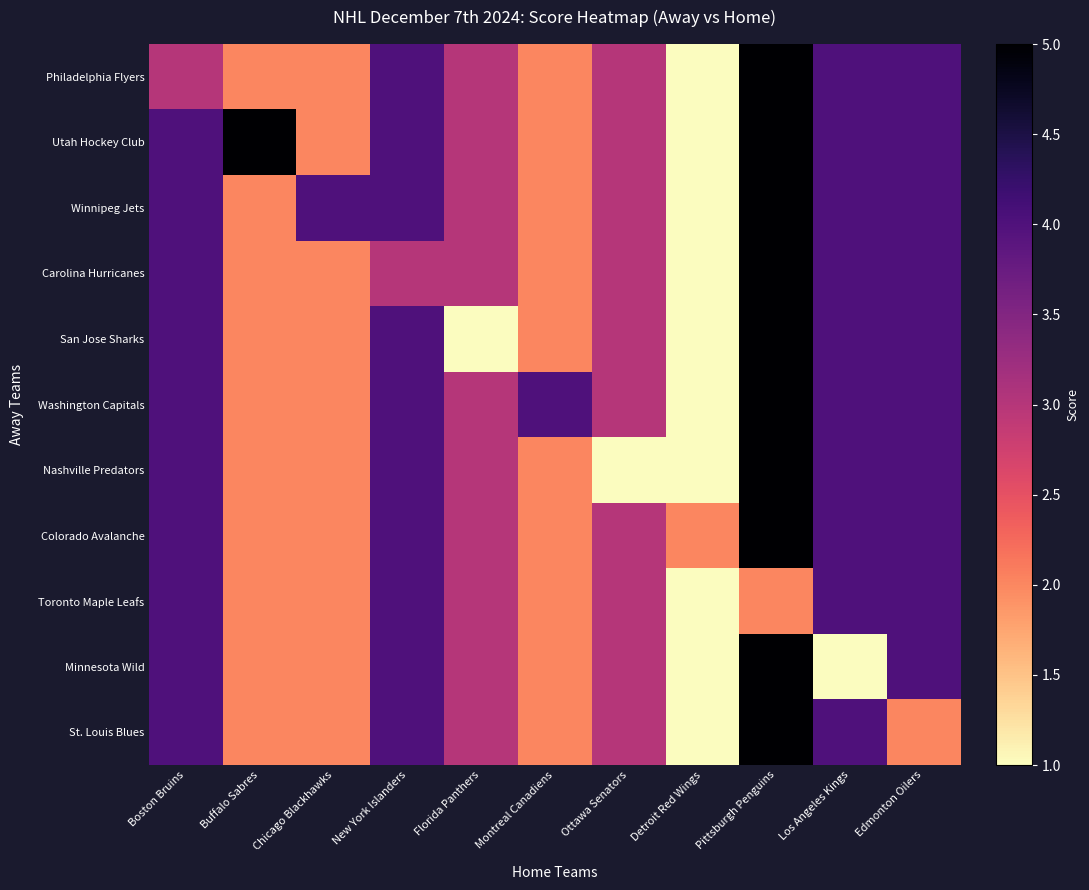

Reading left to right, transcribe all the data shown in this chart.

Philadelphia Flyers: Boston Bruins=3	Buffalo Sabres=2	Chicago Blackhawks=2	New York Islanders=4	Florida Panthers=3	Montreal Canadiens=2	Ottawa Senators=3	Detroit Red Wings=1	Pittsburgh Penguins=5	Los Angeles Kings=4	Edmonton Oilers=4
Utah Hockey Club: Boston Bruins=4	Buffalo Sabres=5	Chicago Blackhawks=2	New York Islanders=4	Florida Panthers=3	Montreal Canadiens=2	Ottawa Senators=3	Detroit Red Wings=1	Pittsburgh Penguins=5	Los Angeles Kings=4	Edmonton Oilers=4
Winnipeg Jets: Boston Bruins=4	Buffalo Sabres=2	Chicago Blackhawks=4	New York Islanders=4	Florida Panthers=3	Montreal Canadiens=2	Ottawa Senators=3	Detroit Red Wings=1	Pittsburgh Penguins=5	Los Angeles Kings=4	Edmonton Oilers=4
Carolina Hurricanes: Boston Bruins=4	Buffalo Sabres=2	Chicago Blackhawks=2	New York Islanders=3	Florida Panthers=3	Montreal Canadiens=2	Ottawa Senators=3	Detroit Red Wings=1	Pittsburgh Penguins=5	Los Angeles Kings=4	Edmonton Oilers=4
San Jose Sharks: Boston Bruins=4	Buffalo Sabres=2	Chicago Blackhawks=2	New York Islanders=4	Florida Panthers=1	Montreal Canadiens=2	Ottawa Senators=3	Detroit Red Wings=1	Pittsburgh Penguins=5	Los Angeles Kings=4	Edmonton Oilers=4
Washington Capitals: Boston Bruins=4	Buffalo Sabres=2	Chicago Blackhawks=2	New York Islanders=4	Florida Panthers=3	Montreal Canadiens=4	Ottawa Senators=3	Detroit Red Wings=1	Pittsburgh Penguins=5	Los Angeles Kings=4	Edmonton Oilers=4
Nashville Predators: Boston Bruins=4	Buffalo Sabres=2	Chicago Blackhawks=2	New York Islanders=4	Florida Panthers=3	Montreal Canadiens=2	Ottawa Senators=1	Detroit Red Wings=1	Pittsburgh Penguins=5	Los Angeles Kings=4	Edmonton Oilers=4
Colorado Avalanche: Boston Bruins=4	Buffalo Sabres=2	Chicago Blackhawks=2	New York Islanders=4	Florida Panthers=3	Montreal Canadiens=2	Ottawa Senators=3	Detroit Red Wings=2	Pittsburgh Penguins=5	Los Angeles Kings=4	Edmonton Oilers=4
Toronto Maple Leafs: Boston Bruins=4	Buffalo Sabres=2	Chicago Blackhawks=2	New York Islanders=4	Florida Panthers=3	Montreal Canadiens=2	Ottawa Senators=3	Detroit Red Wings=1	Pittsburgh Penguins=2	Los Angeles Kings=4	Edmonton Oilers=4
Minnesota Wild: Boston Bruins=4	Buffalo Sabres=2	Chicago Blackhawks=2	New York Islanders=4	Florida Panthers=3	Montreal Canadiens=2	Ottawa Senators=3	Detroit Red Wings=1	Pittsburgh Penguins=5	Los Angeles Kings=1	Edmonton Oilers=4
St. Louis Blues: Boston Bruins=4	Buffalo Sabres=2	Chicago Blackhawks=2	New York Islanders=4	Florida Panthers=3	Montreal Canadiens=2	Ottawa Senators=3	Detroit Red Wings=1	Pittsburgh Penguins=5	Los Angeles Kings=4	Edmonton Oilers=2